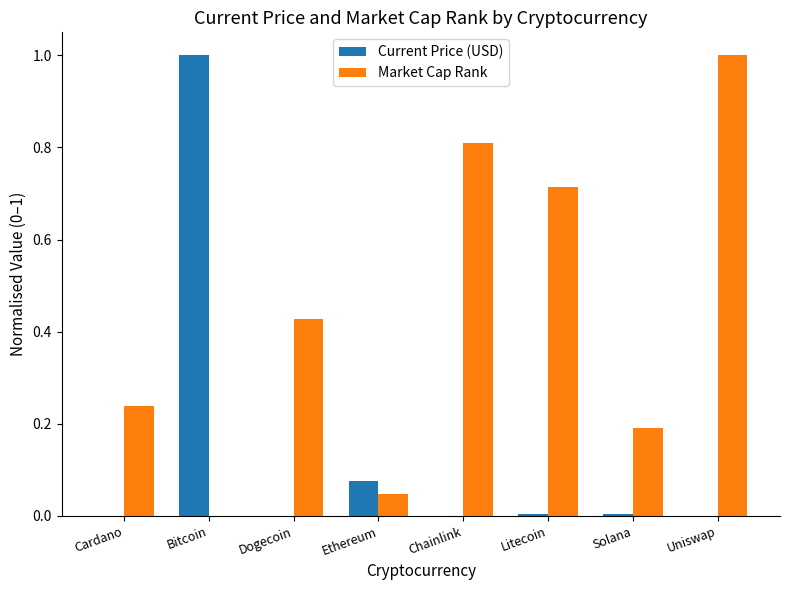

How many groups of bars are there?

8